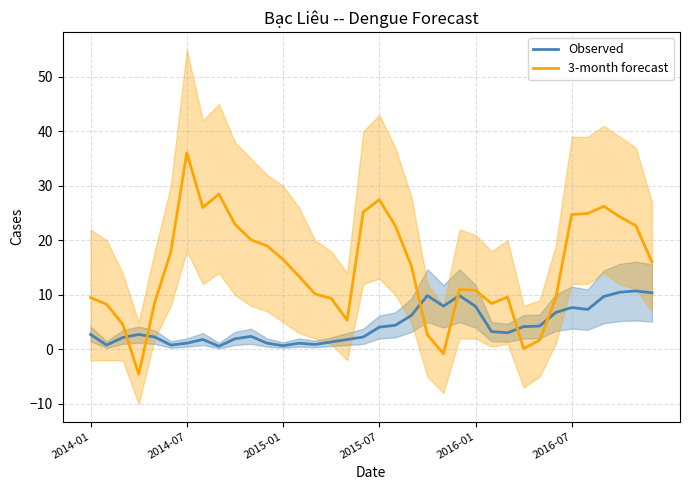

Reading left to right, what are all the values shown in this chart?

Observed: 2.7	0.8	2.2	2.7	2.3	0.8	1.1	1.8	0.6	1.9	2.4	1.1	0.7	1.1	0.9	1.4	1.8	2.3	4.1	4.4	6.2	9.9	7.9	9.9	7.9	3.3	3.0	4.2	4.3	6.8	7.7	7.3	9.7	10.5	10.7	10.4
3-month forecast: 9.5	8.3	4.6	-4.6	8.6	17.8	36.1	26.0	28.5	23.0	20.1	19.0	16.5	13.4	10.2	9.4	5.4	25.2	27.5	22.7	15.3	2.7	-0.8	11.0	10.8	8.4	9.6	0.1	1.7	9.4	24.8	24.9	26.3	24.3	22.7	16.0